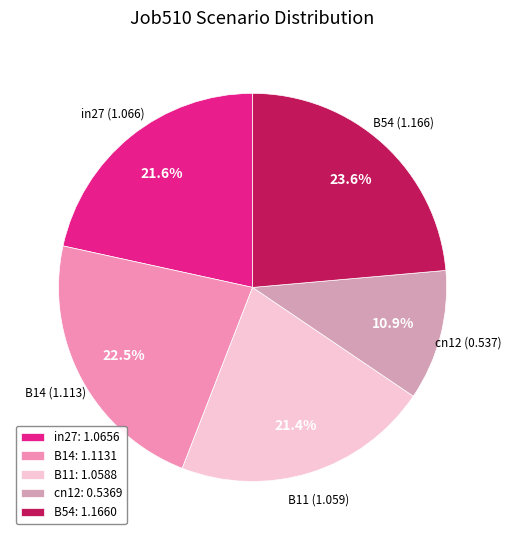

Count the number of slices in the pie.

5